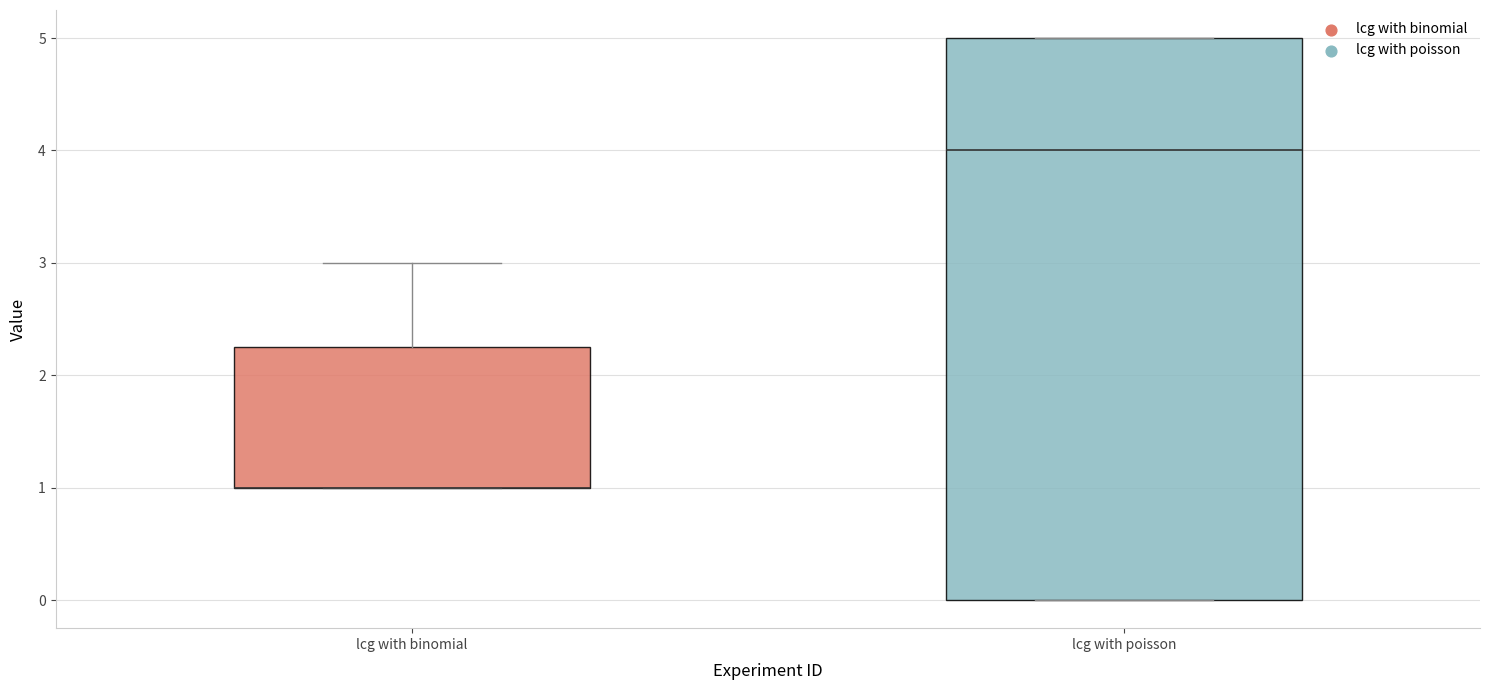

Reading left to right, read every box against the y-axis: the position of its median line, the range the box covers, and the ends of its whiskers. The values are not printed on the chart, so give them approximately, as read against the axis.

lcg with binomial: median 1.0 (drawn on the box's lower edge), box 1.0 to 2.3, whiskers 1.0 to 3.0
lcg with poisson: median 4.0, box 0.0 to 5.0, whiskers 0.0 to 5.0